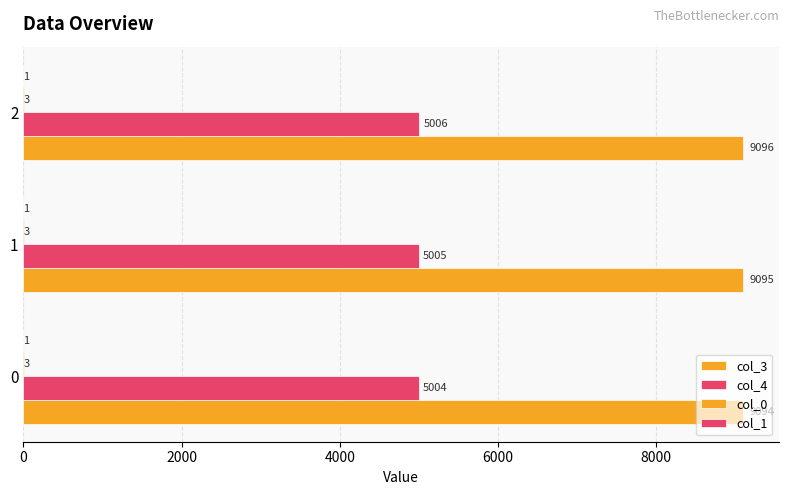

How many col_3 values are between 9094 and 9096?

3